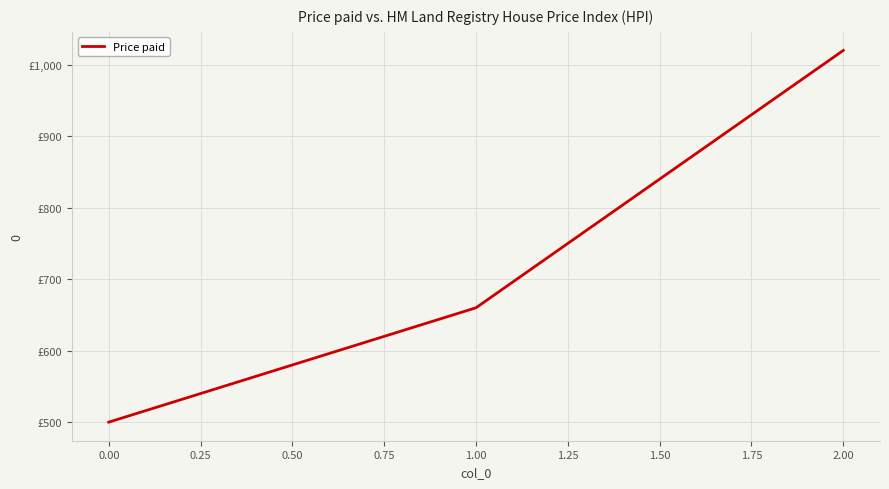

Does the chart have visible grid lines?

Yes